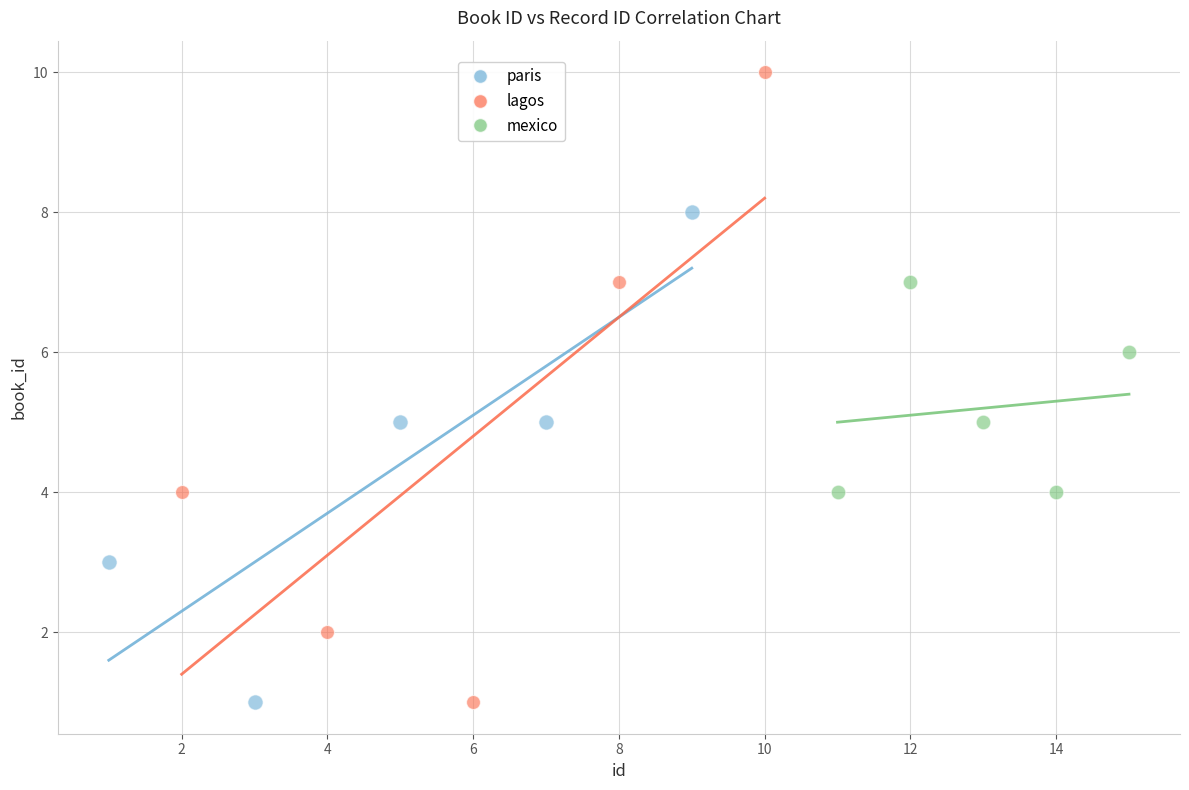

Which series has the largest Y range (max minus min)?

lagos